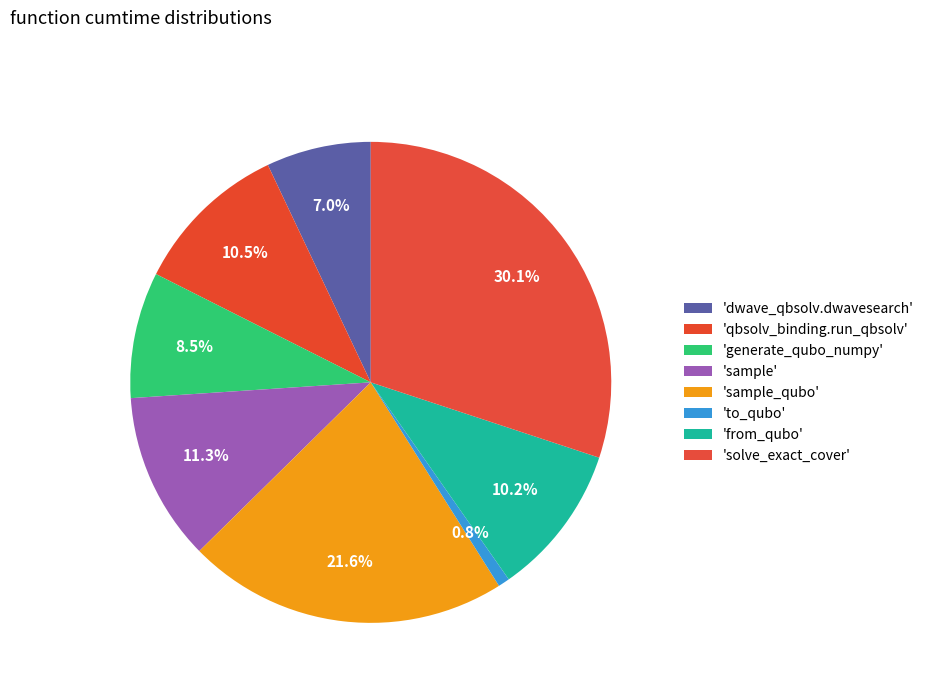

Does any single category account for the majority?

No